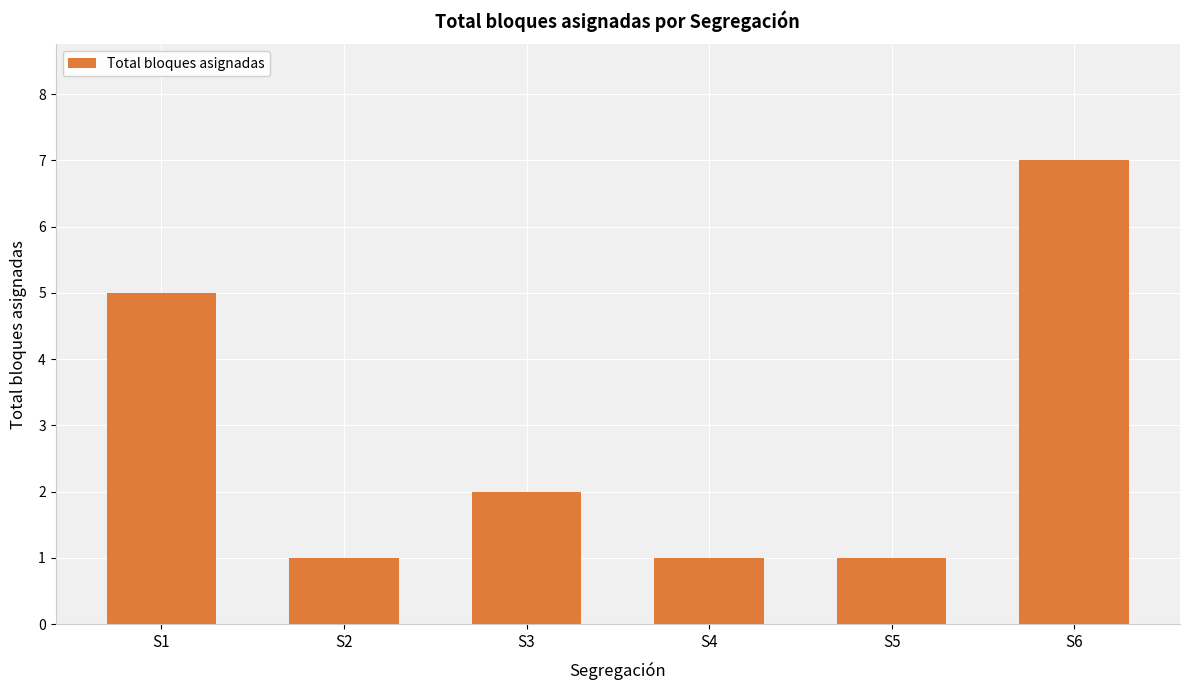

What is the value of the 2nd bar from the left?

1